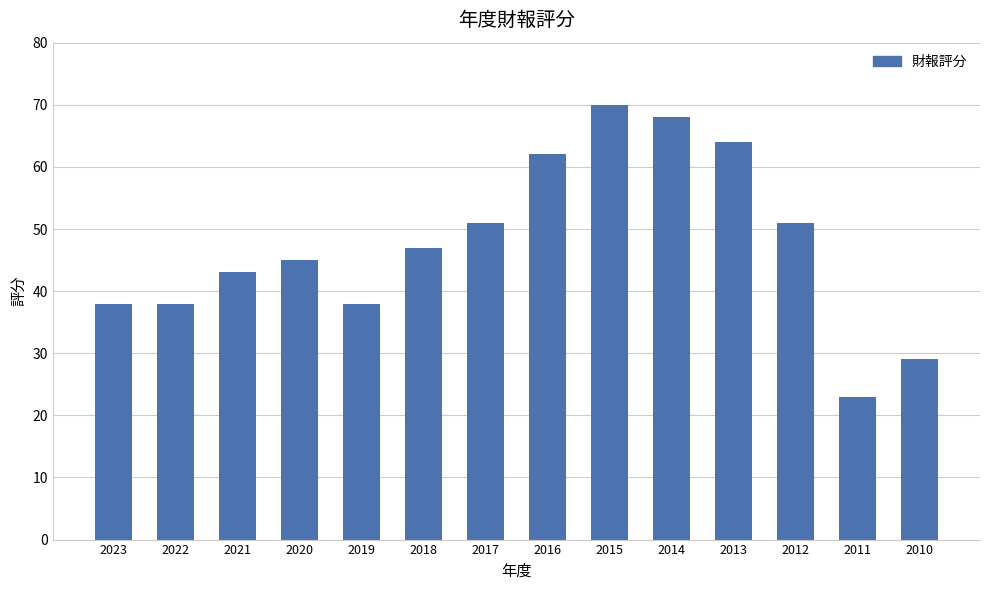

Does the chart contain stacked bars?

No